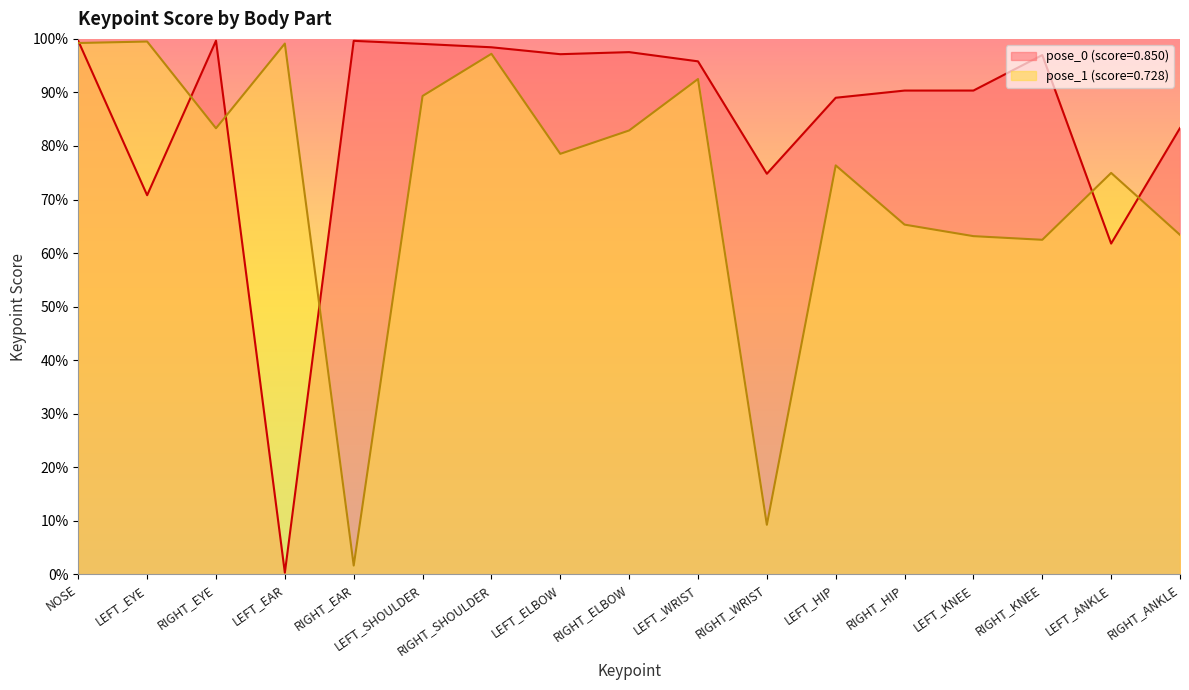

What is the highest value of the keypoint_score_pose1 series?

1.0